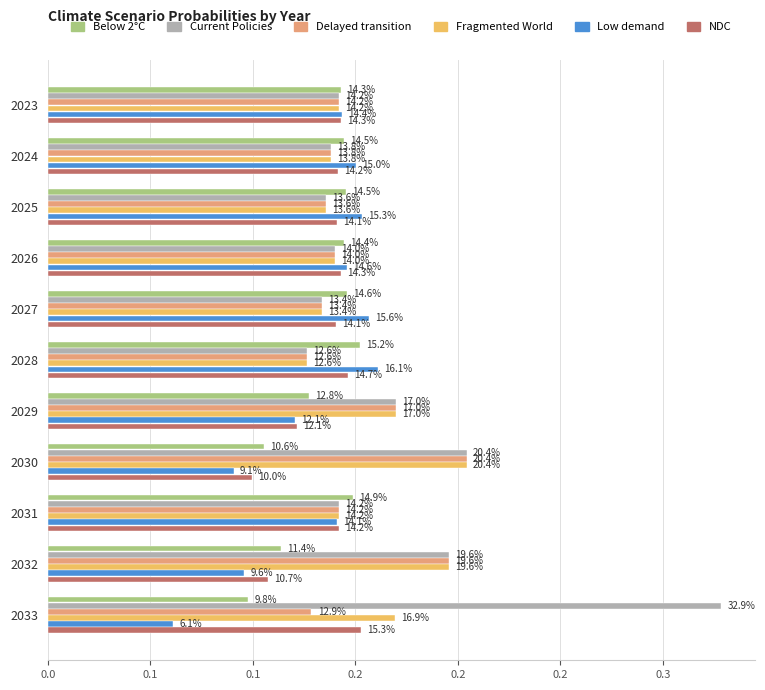

Reading right to left, extract all data points from this chart.

Below 2°C: 0.1	0.1	0.1	0.1	0.1	0.2	0.1	0.1	0.1	0.1	0.1
Current Policies: 0.3	0.2	0.1	0.2	0.2	0.1	0.1	0.1	0.1	0.1	0.1
Delayed transition: 0.1	0.2	0.1	0.2	0.2	0.1	0.1	0.1	0.1	0.1	0.1
Fragmented World: 0.2	0.2	0.1	0.2	0.2	0.1	0.1	0.1	0.1	0.1	0.1
Low demand: 0.1	0.1	0.1	0.1	0.1	0.2	0.2	0.1	0.2	0.2	0.1
NDC: 0.2	0.1	0.1	0.1	0.1	0.1	0.1	0.1	0.1	0.1	0.1